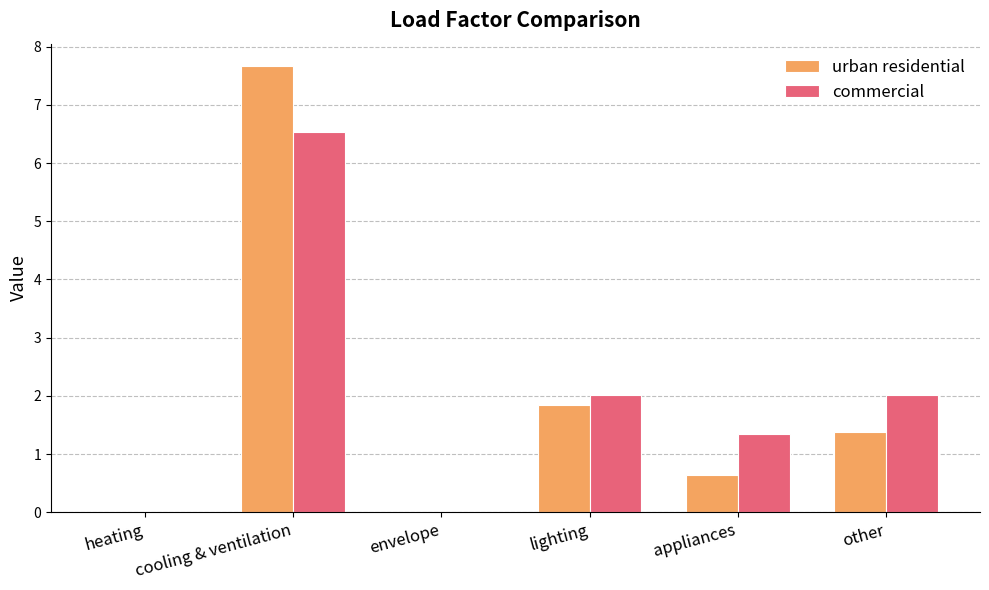

Reading left to right, transcribe all the data shown in this chart.

urban residential: heating=0.0	cooling & ventilation=7.7	envelope=0.0	lighting=1.9	appliances=0.6	other=1.4
commercial: heating=0.0	cooling & ventilation=6.5	envelope=0.0	lighting=2.0	appliances=1.4	other=2.0